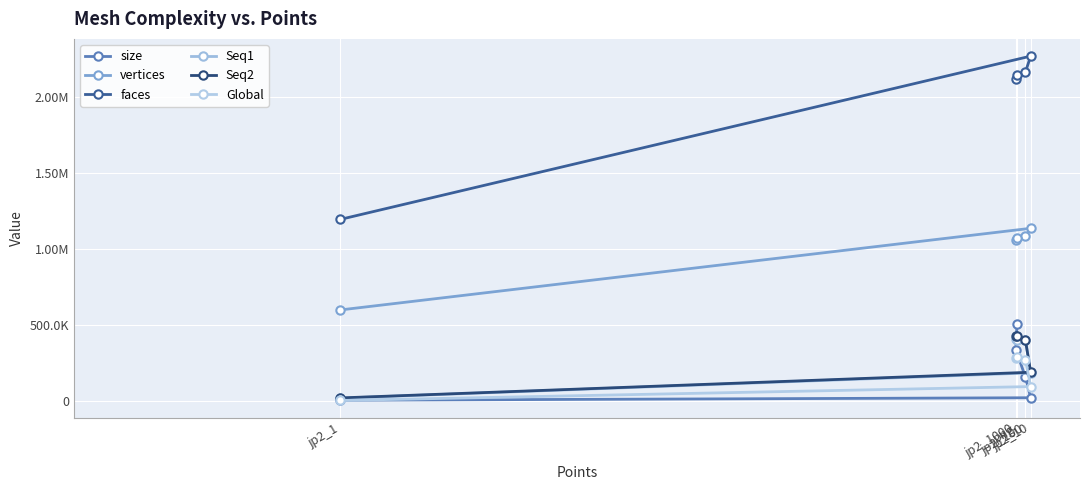

Which series has the widest spread of values?

faces